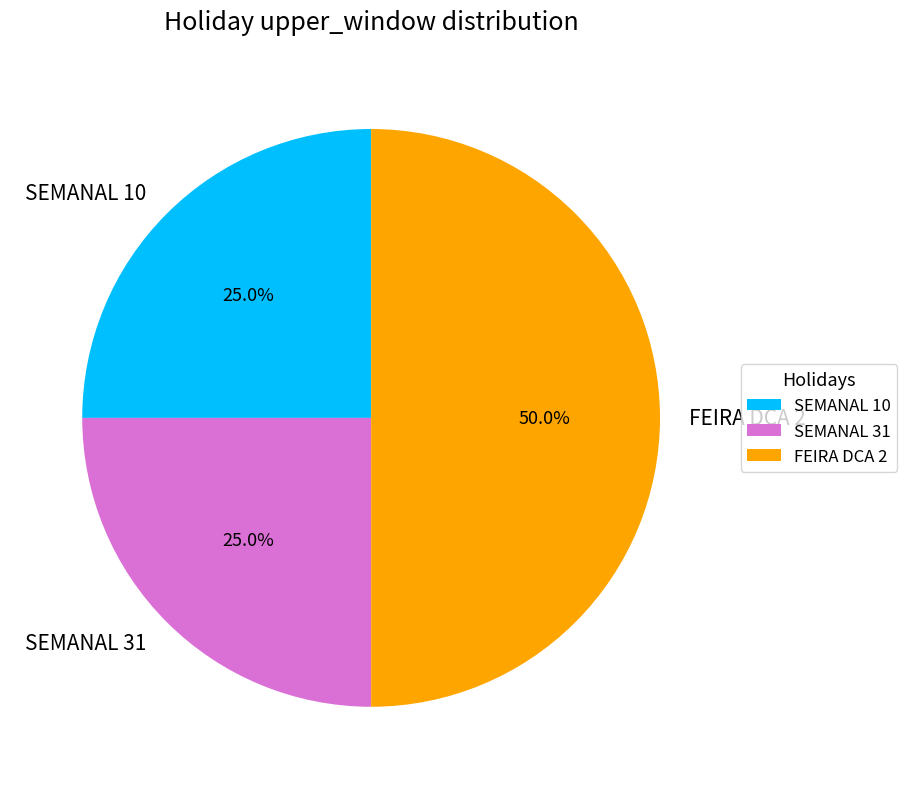

What is the ratio of the value at SEMANAL 10 to the value at SEMANAL 31?

1.0